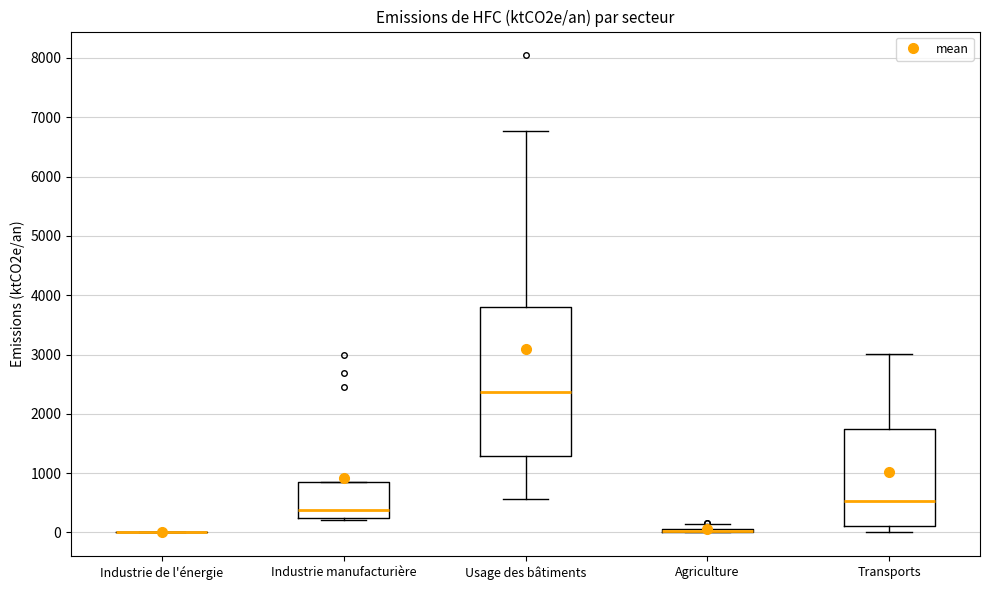

Which box is the tallest, from its lower edge to its upper edge?

Usage des bâtiments